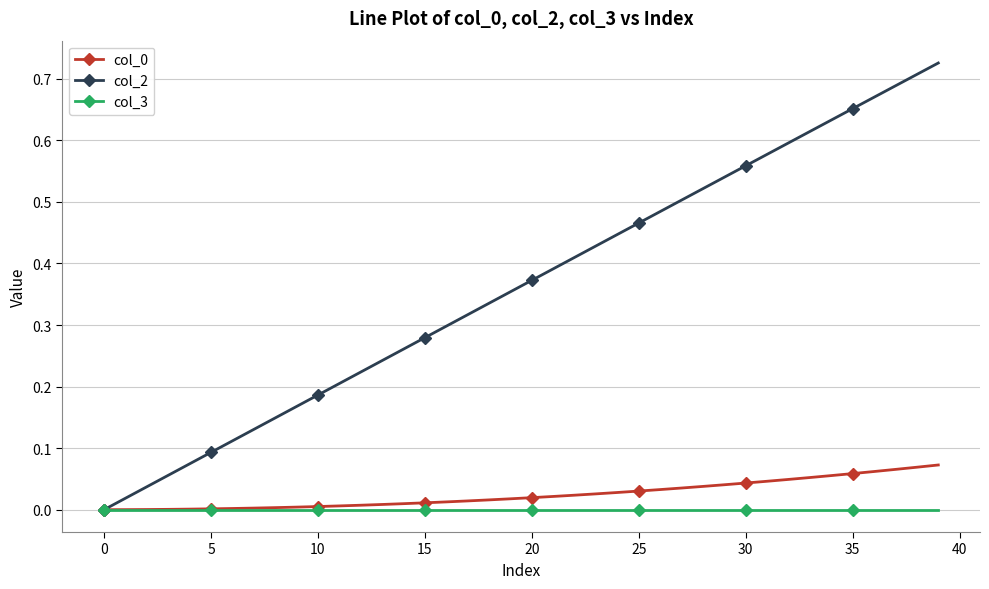

How many lines are shown in the chart?

3